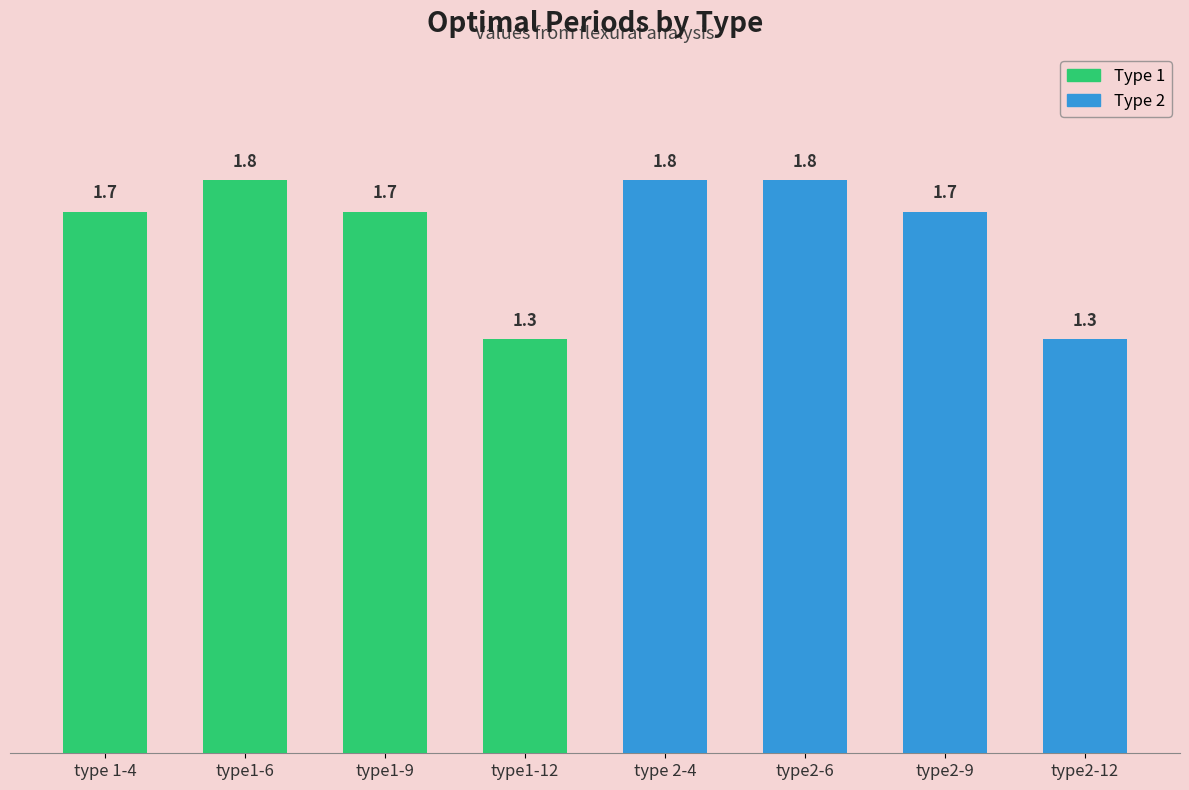

Is it true that the value at type2-6 is 2.8?

False